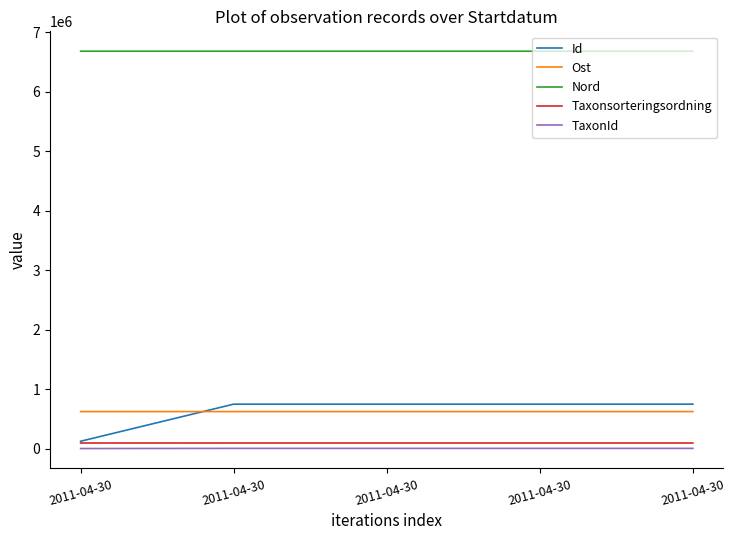

What is the maximum value shown in the chart?

6684099.3